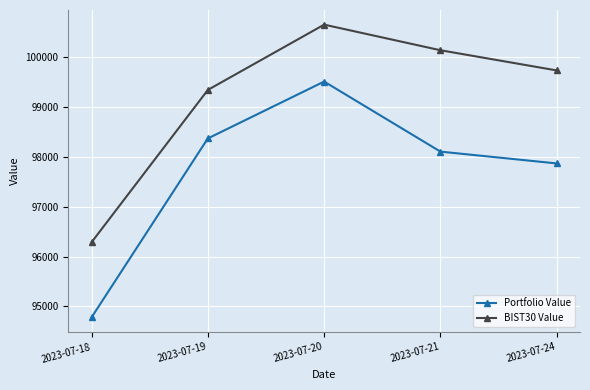

How many lines are shown in the chart?

2